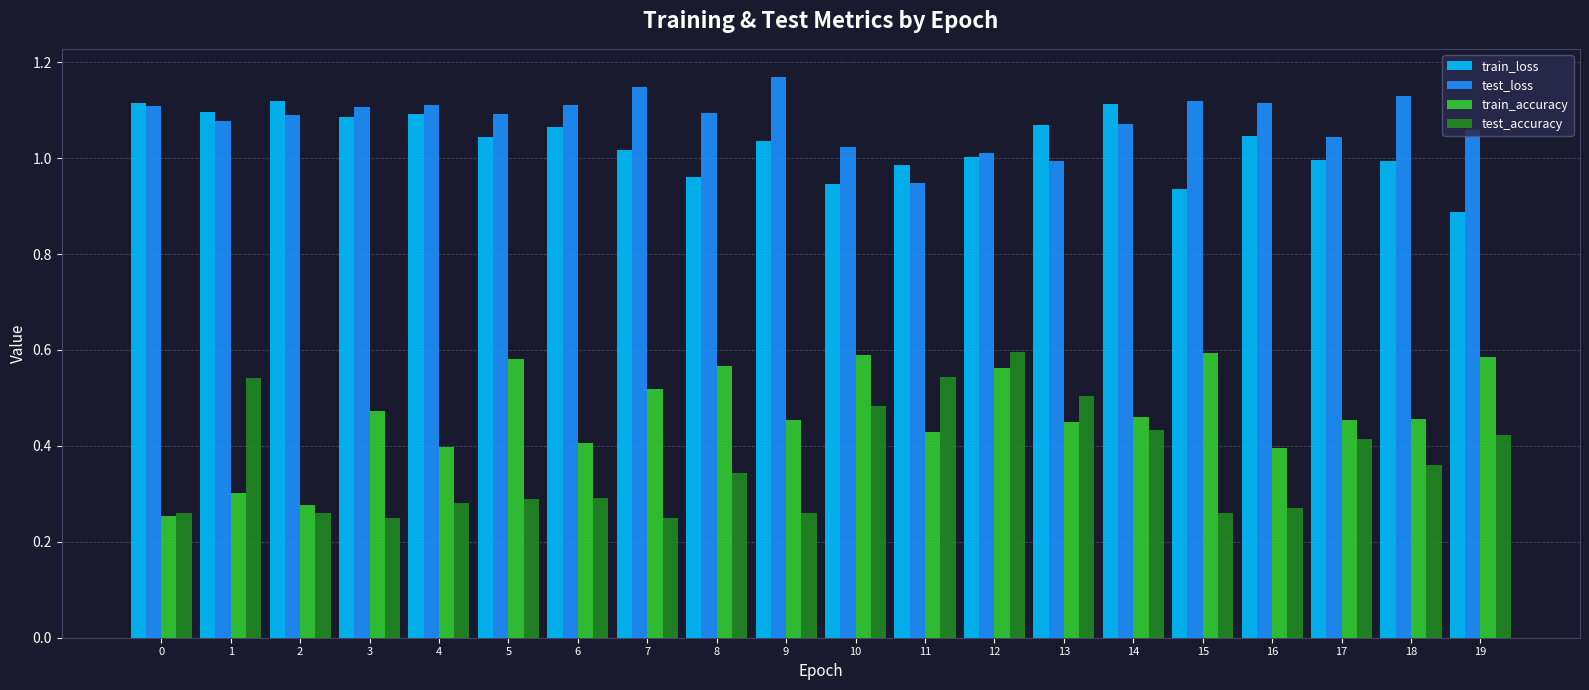

What is the difference between the highest and lowest values at 1?

0.8